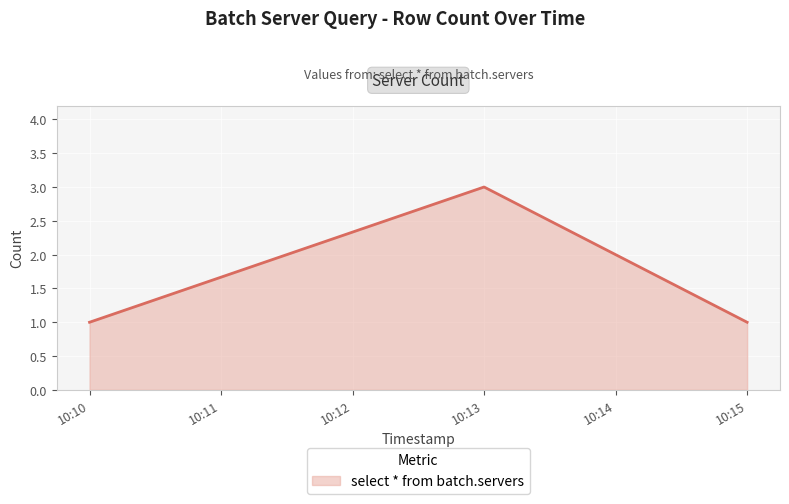

The value at 10:13 is 1. True or false?

False